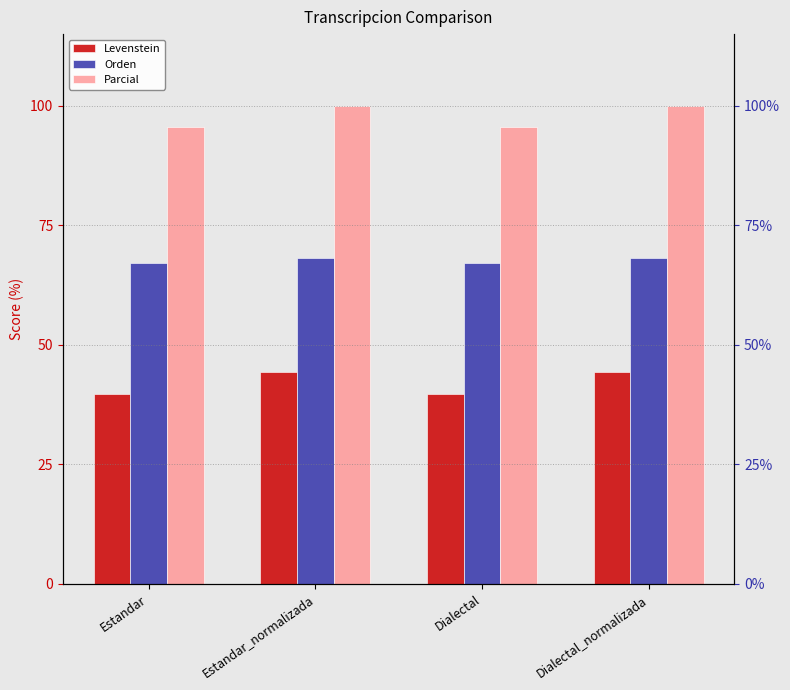

List the series in order of their peak value, highest first.

Parcial, Orden, Levenstein